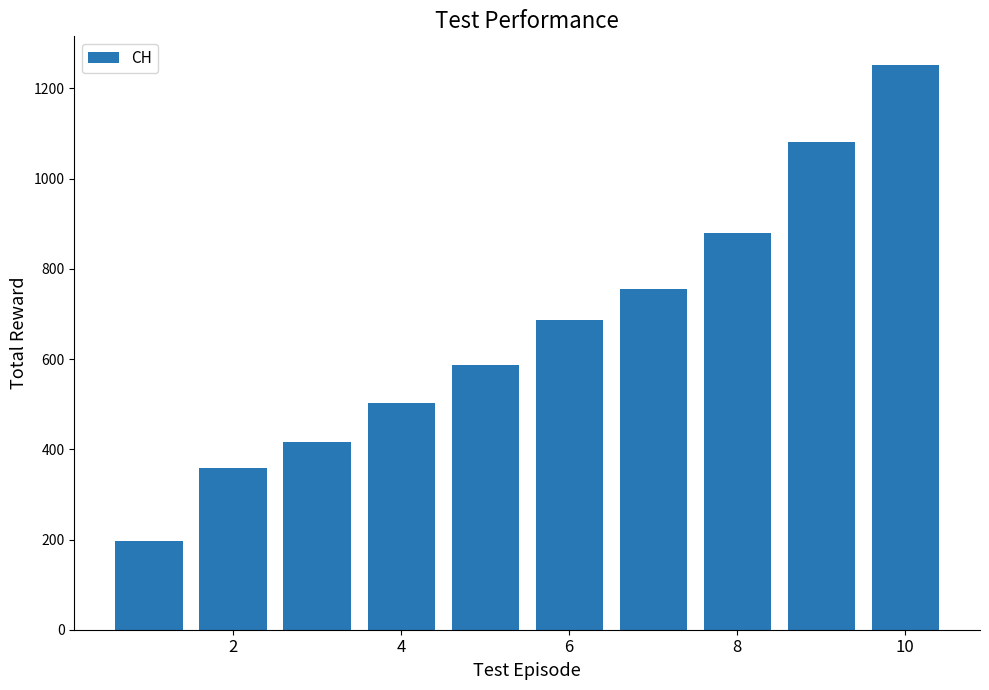

What is the value of the 3rd bar from the left?

417